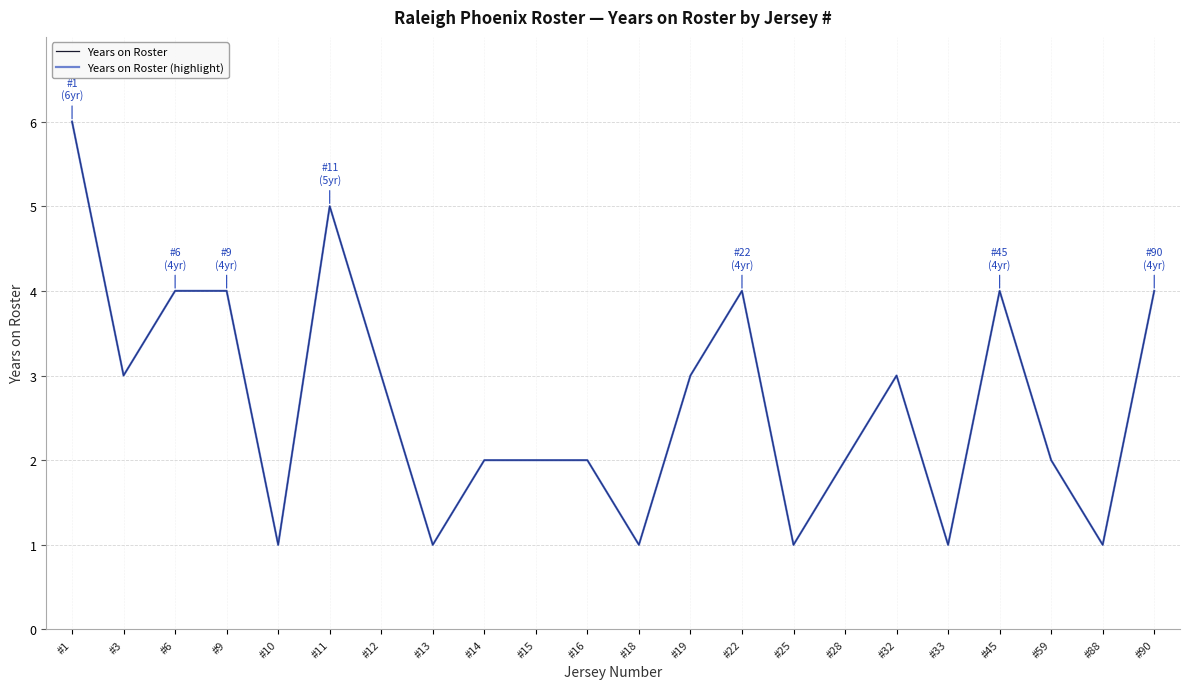

Which series changed the most between #19 and #28?

Years on Roster